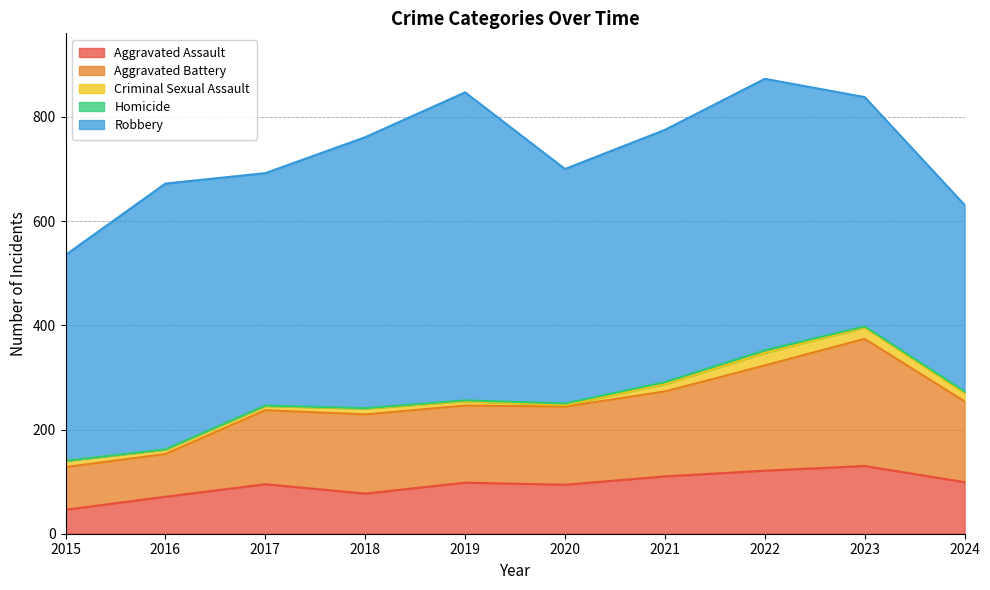

What is the difference between the highest and lowest values at 2020?

447